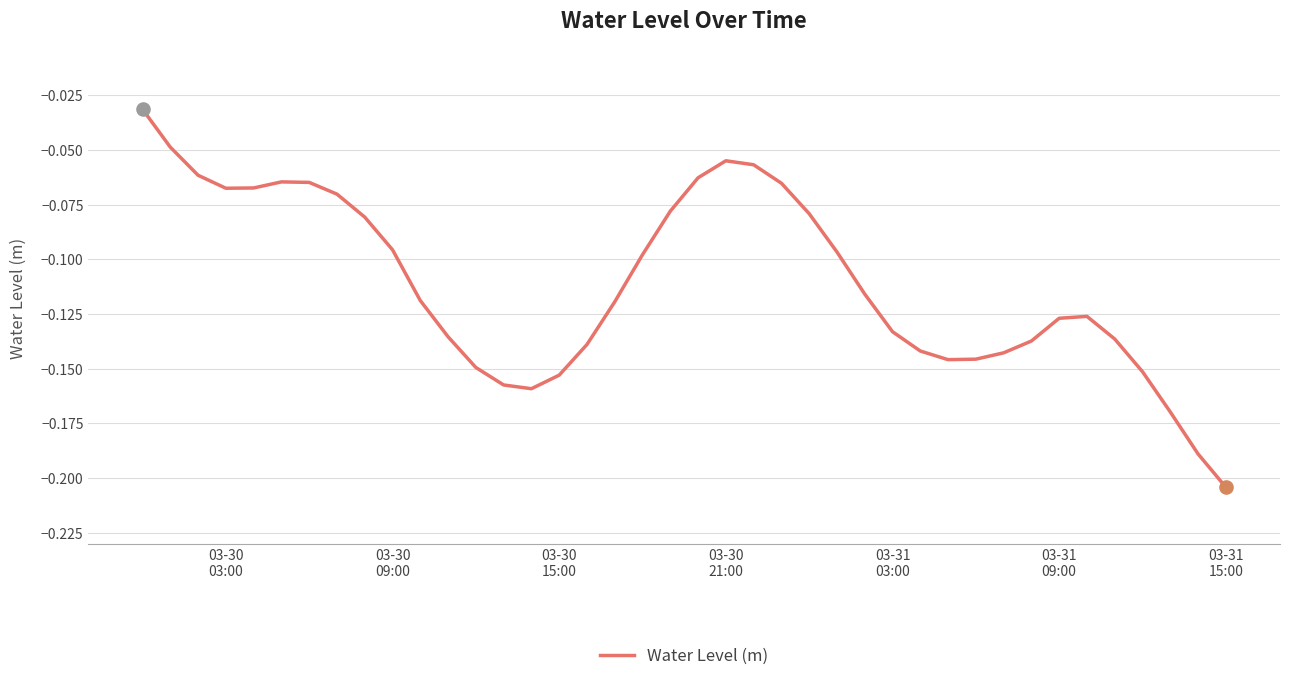

Does the chart have visible grid lines?

Yes